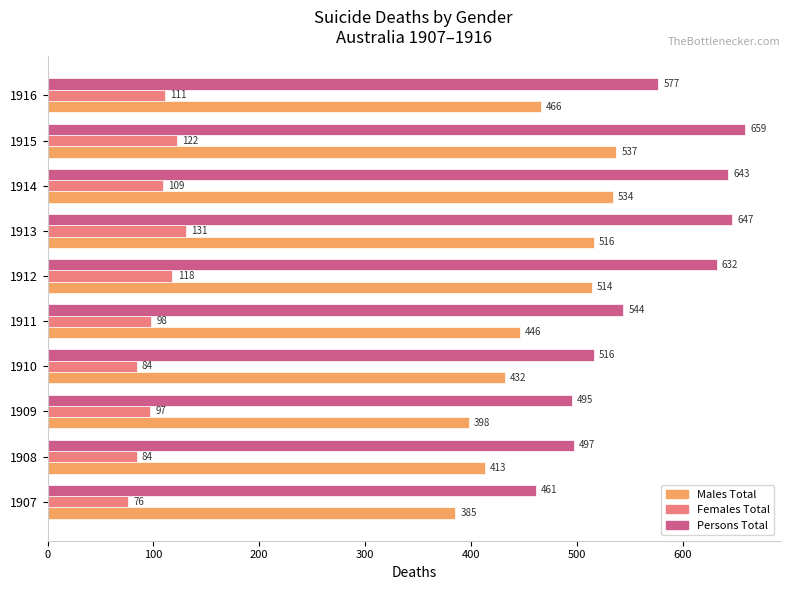

What is the difference between the maximum and minimum values in the Persons Total series?

198